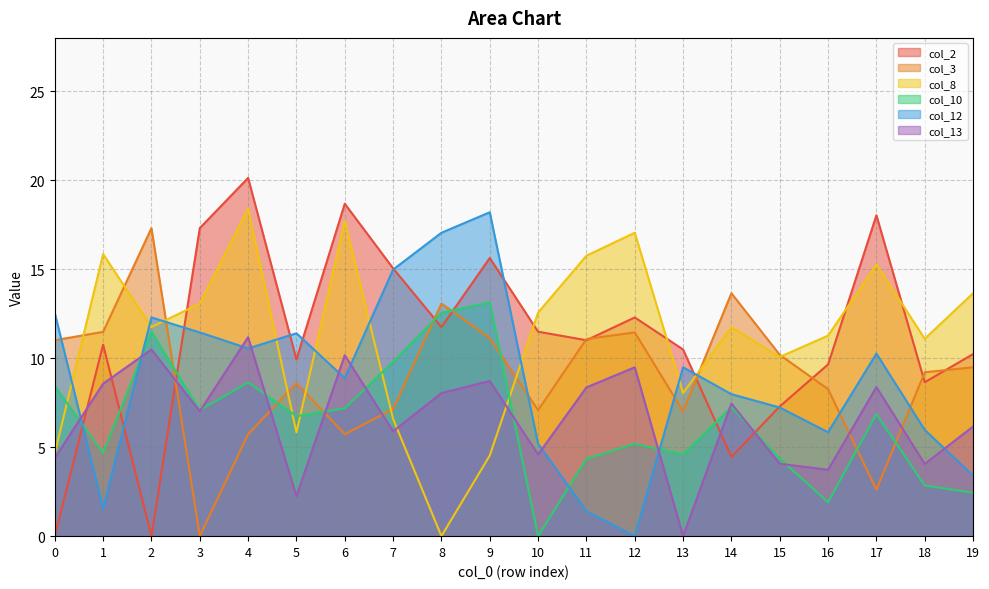

At which category does col_2 reach its first local valley?

2